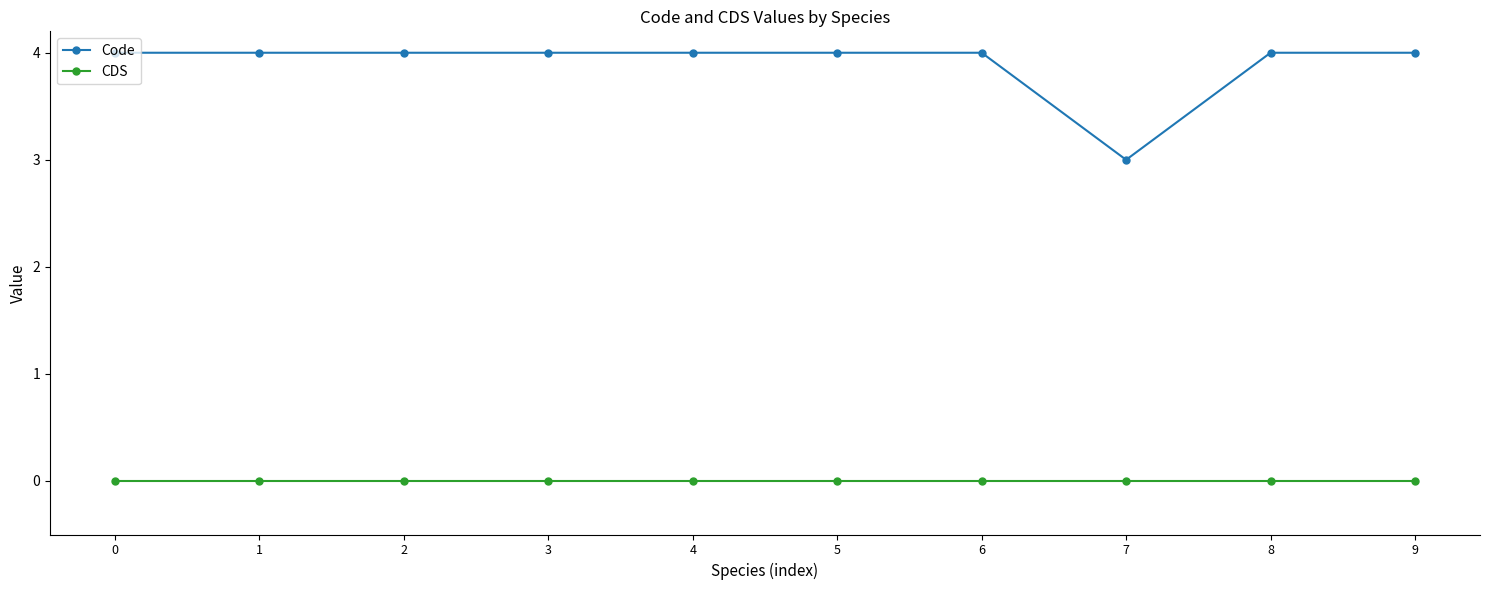

Reading right to left, extract all data points from this chart.

Code: 4	4	3	4	4	4	4	4	4	4
CDS: 0	0	0	0	0	0	0	0	0	0